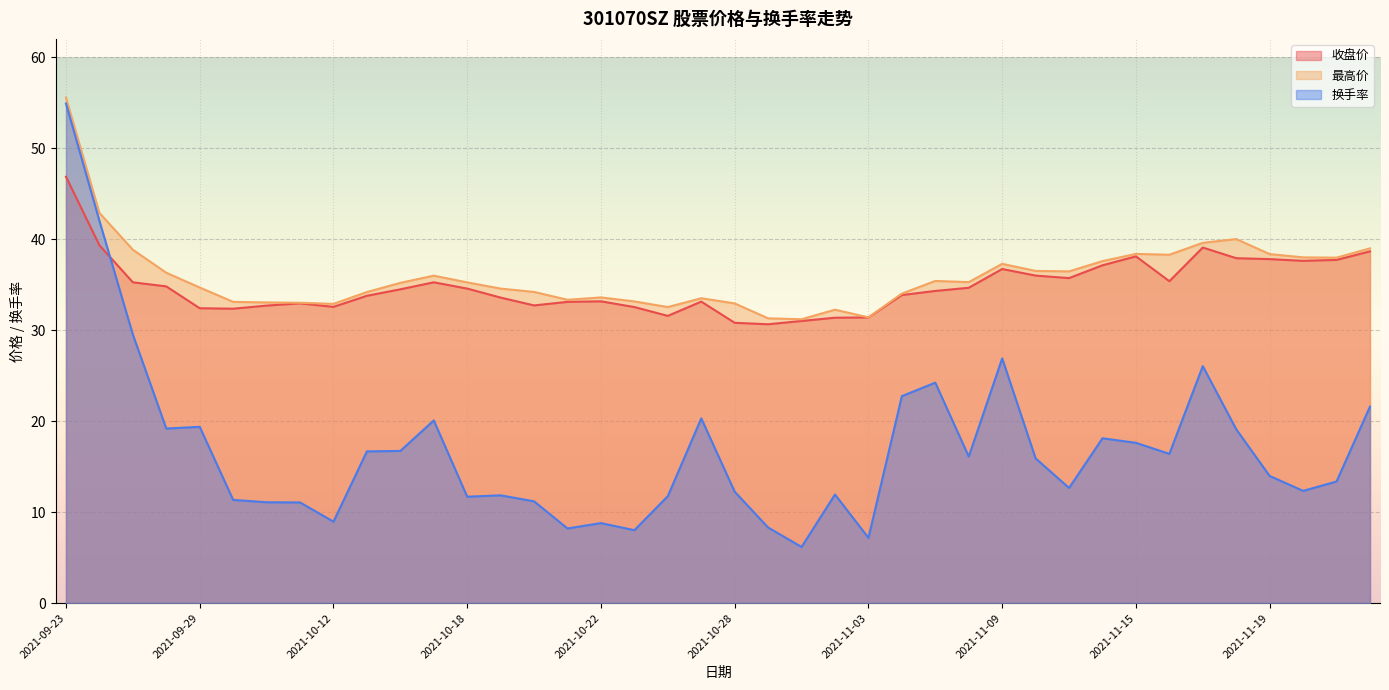

Read the 最高价 value at 2021-10-13.

34.2